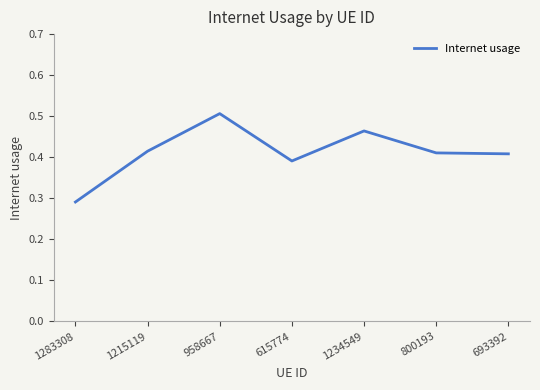

Is this an area chart (filled region under the line)?

No